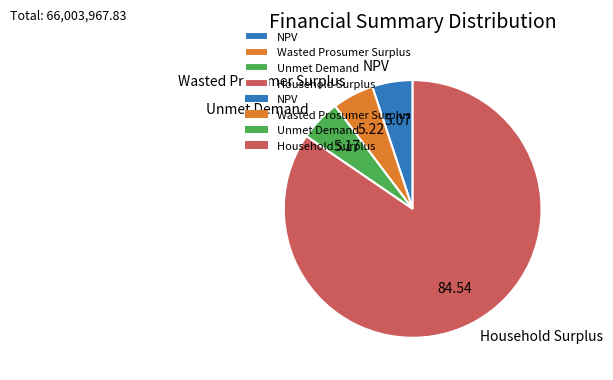

Count the number of slices in the pie.

4